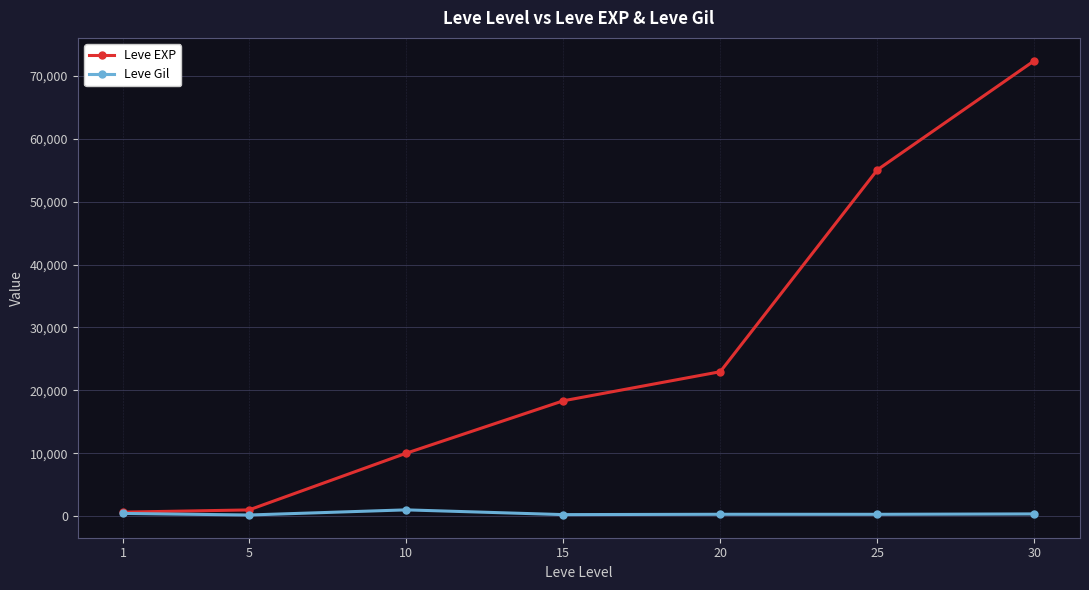

The value of Leve EXP at 25 is 76292. True or false?

False